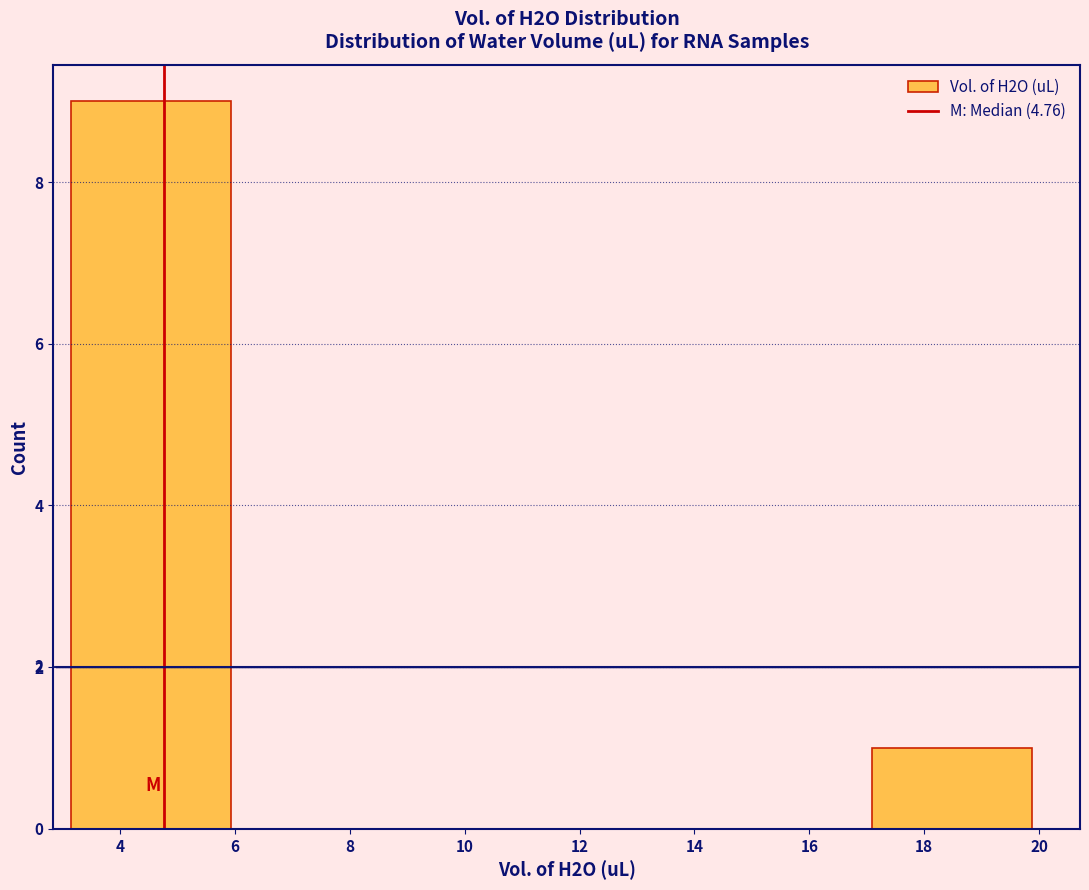

Which range on the x-axis has the tallest bar?

3.2 to 6.0